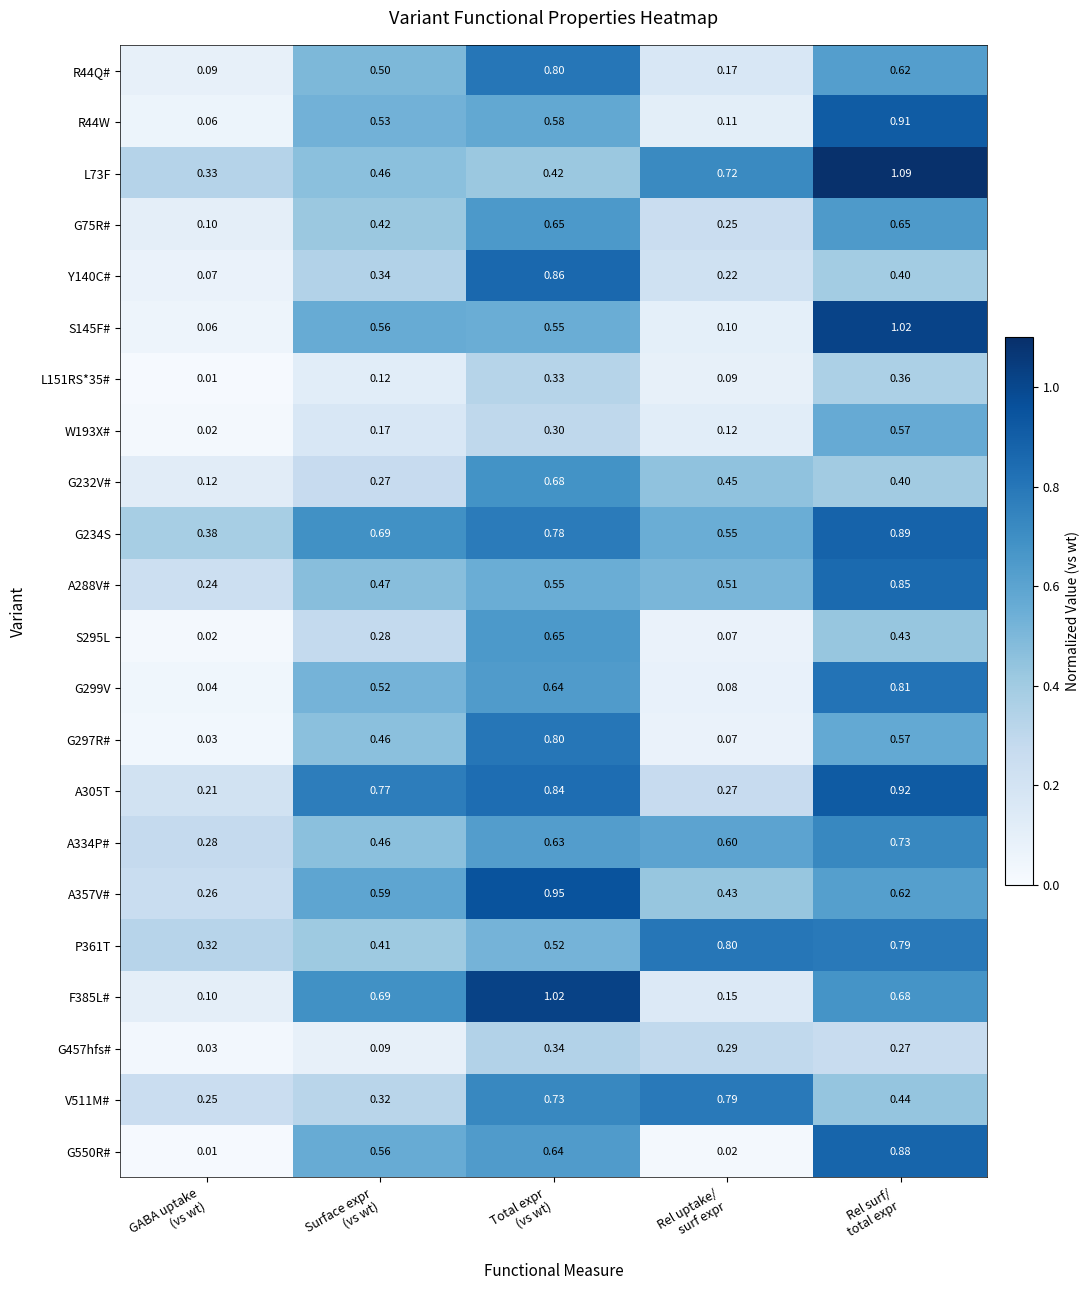

Count the number of data series in this chart.

22